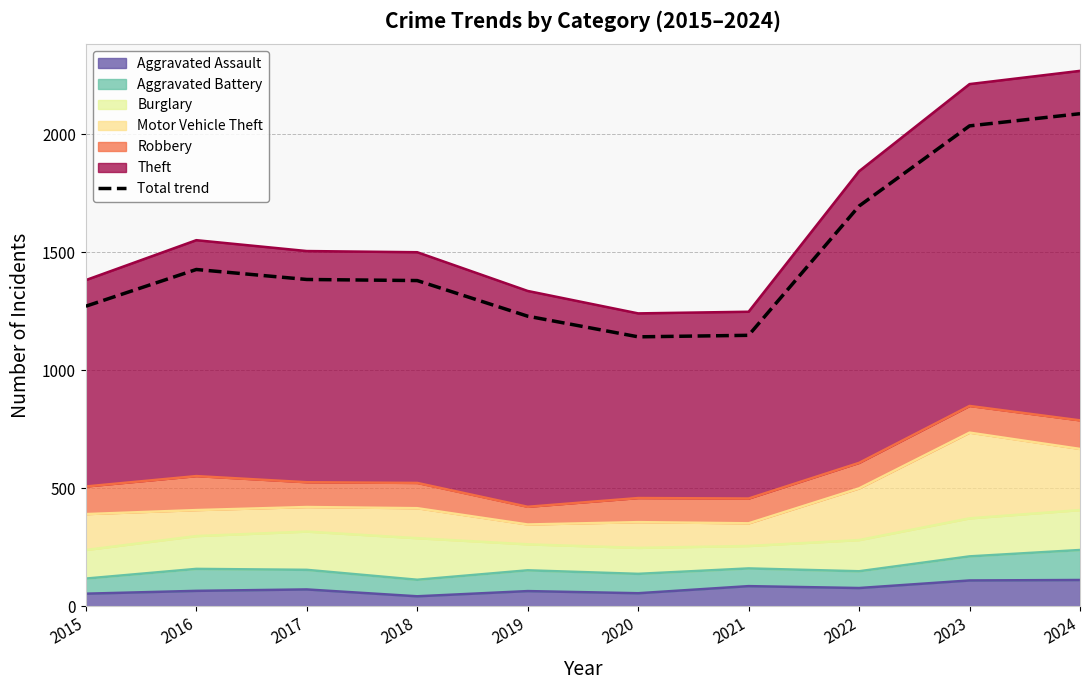

What is the change in value from 2015 to 2018?

+108.6